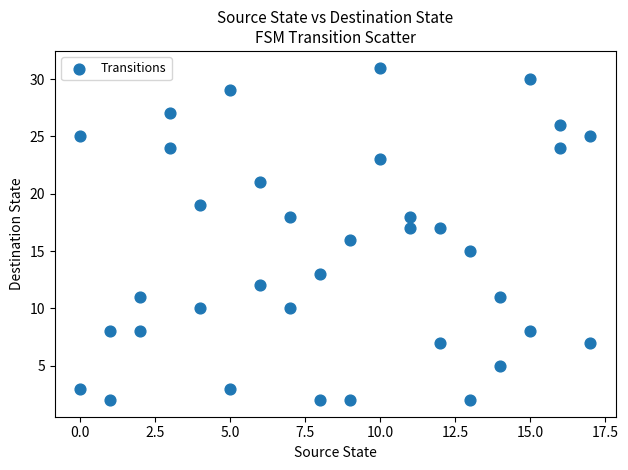

What is the range of Y values (max minus min)?

29